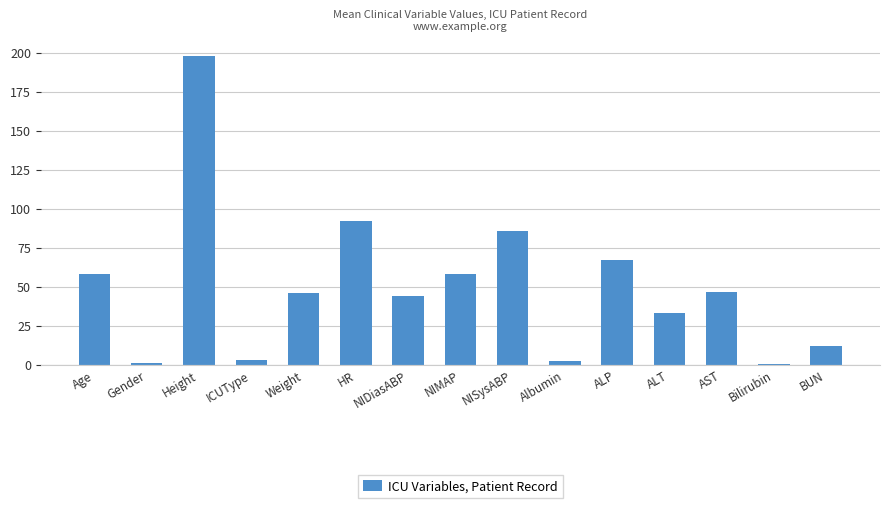

What is the approximate value at NIMAP?

58.0